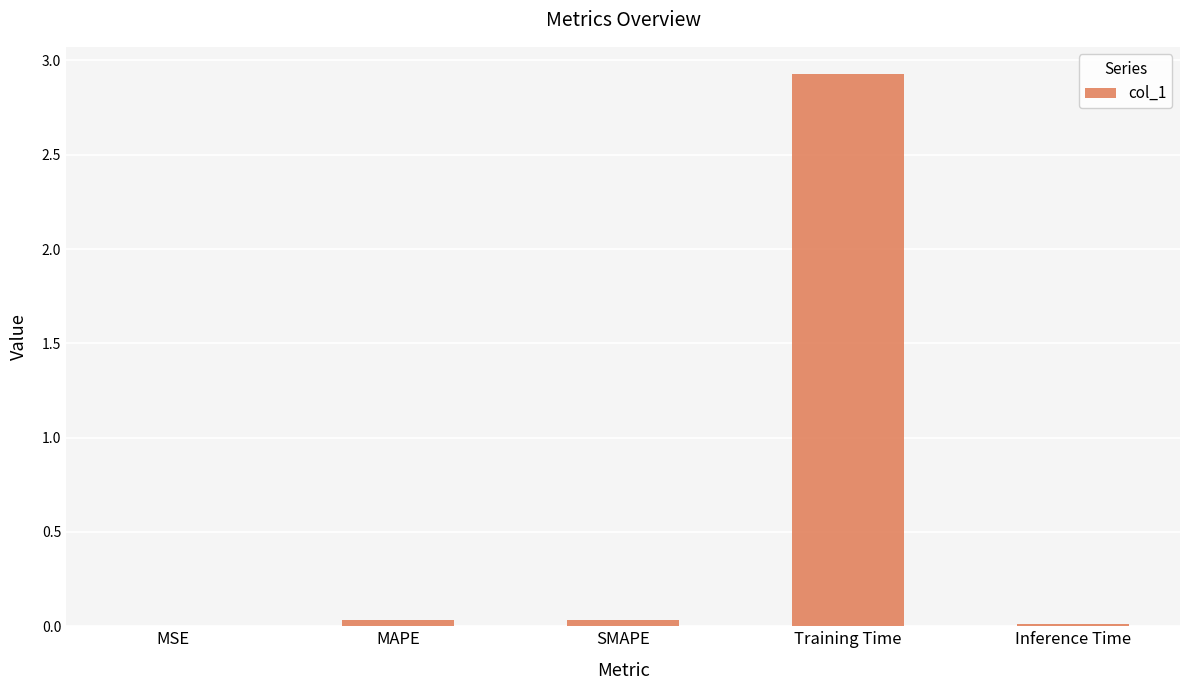

What is the difference between the values at Training Time and Inference Time?

2.9